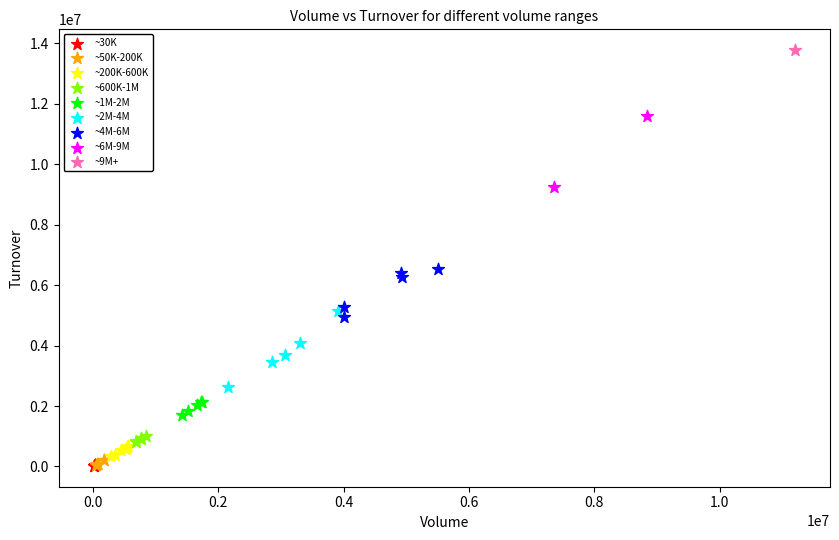

What are all the series names shown in the legend?

~30K, ~50K-200K, ~200K-600K, ~600K-1M, ~1M-2M, ~2M-4M, ~4M-6M, ~6M-9M, ~9M+